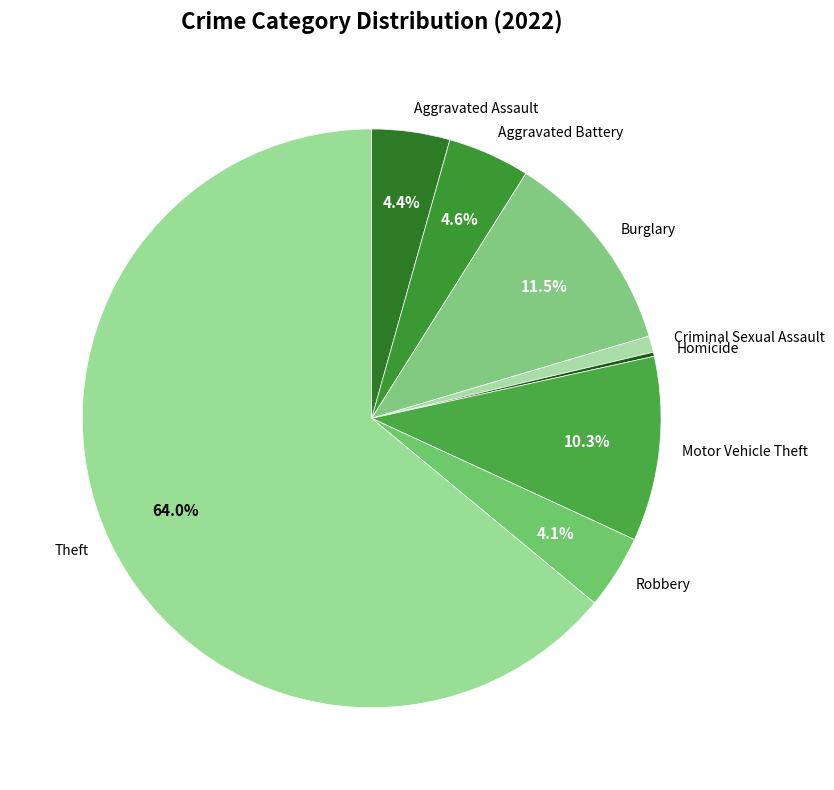

To the nearest percent, what percentage of the pie is Robbery?

4%